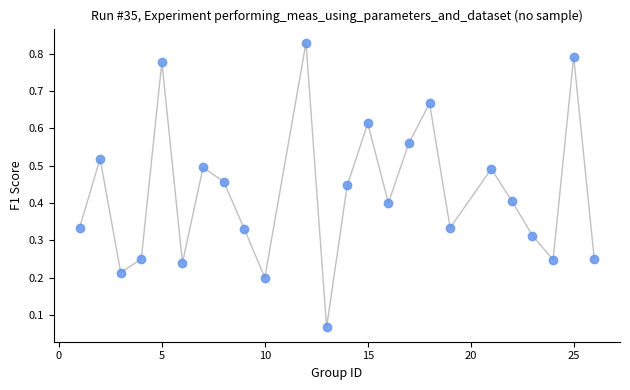

What is the range of X values (max minus min)?

25.0